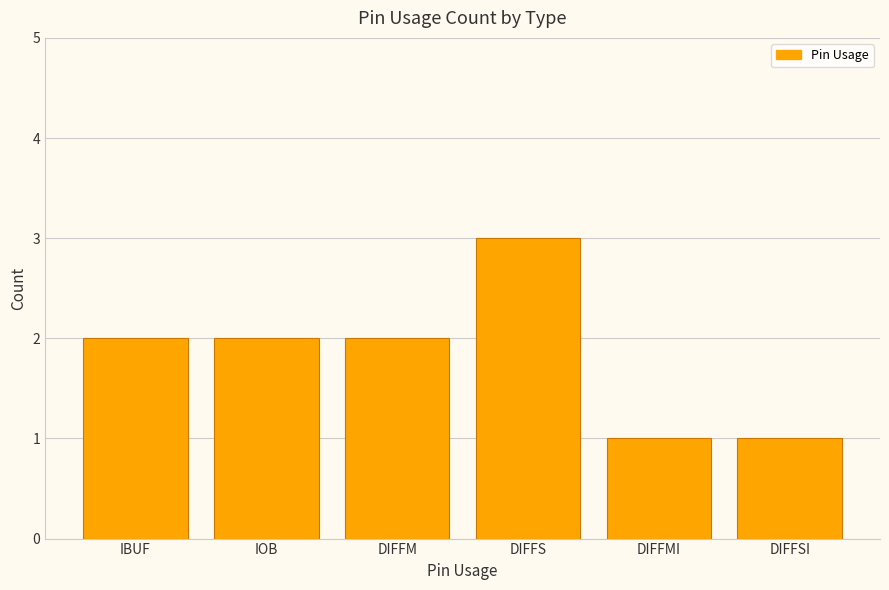

What is the greatest value displayed?

3